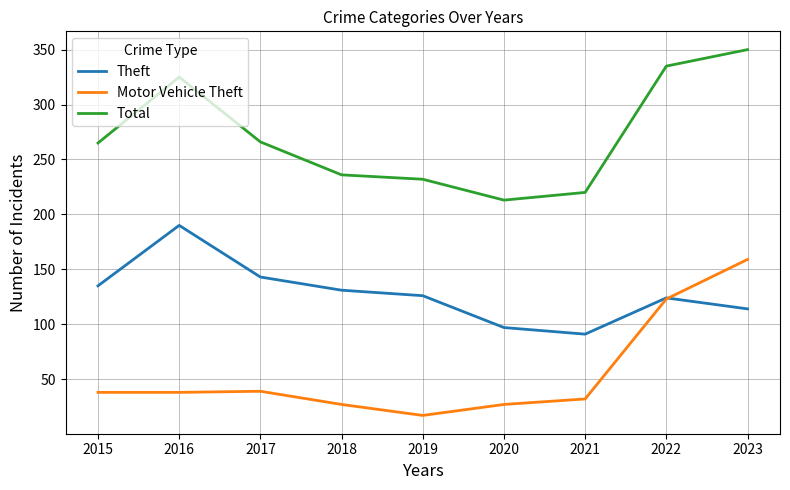

True or false: Theft has more than 0 interior local peaks.

True